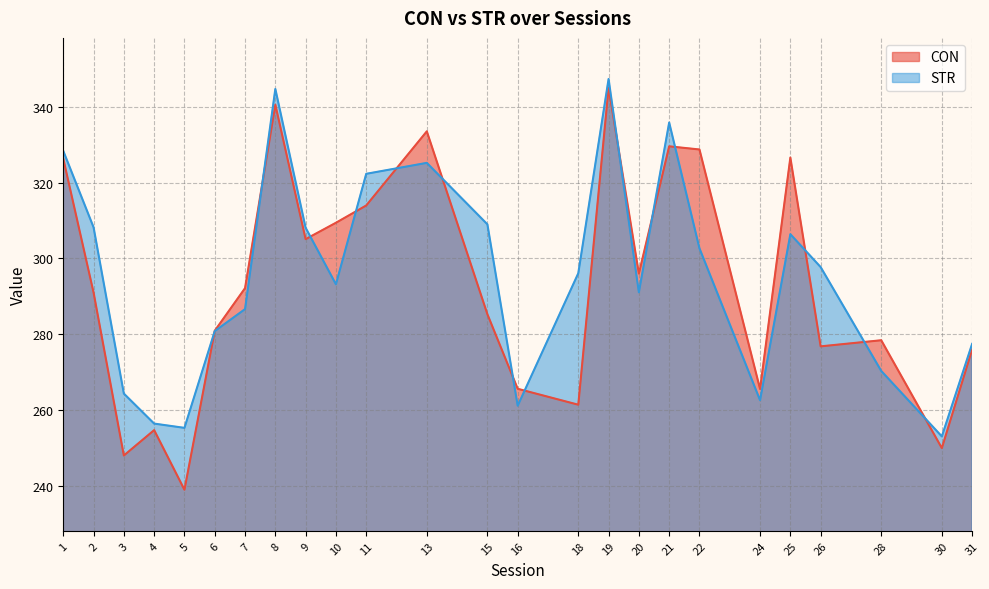

At which category is the sum across all series the highest?

19